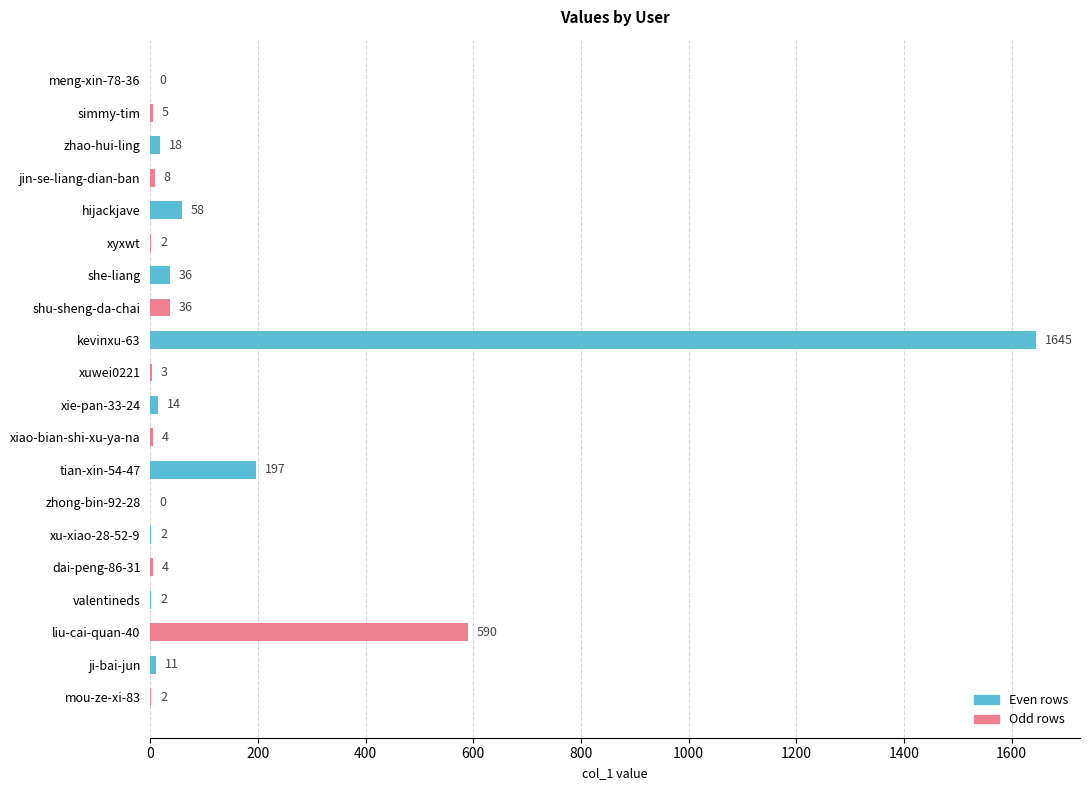

What is the average value?

132